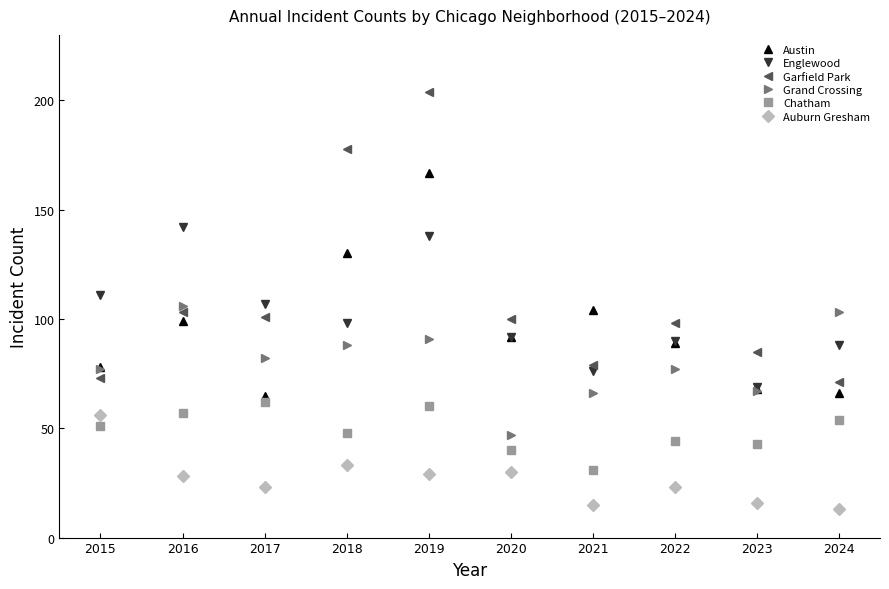

What is the value of the Austin point at the 2nd from the left?

99